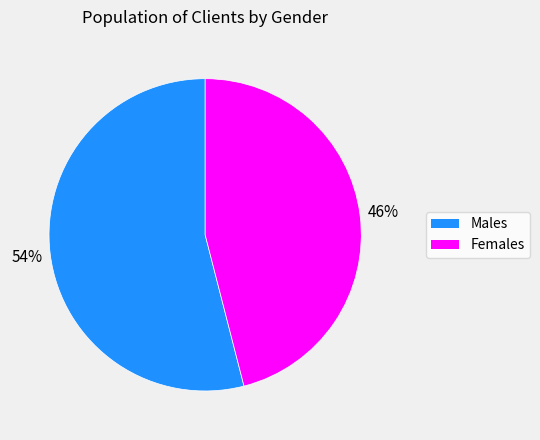

Does any single category account for the majority?

Yes